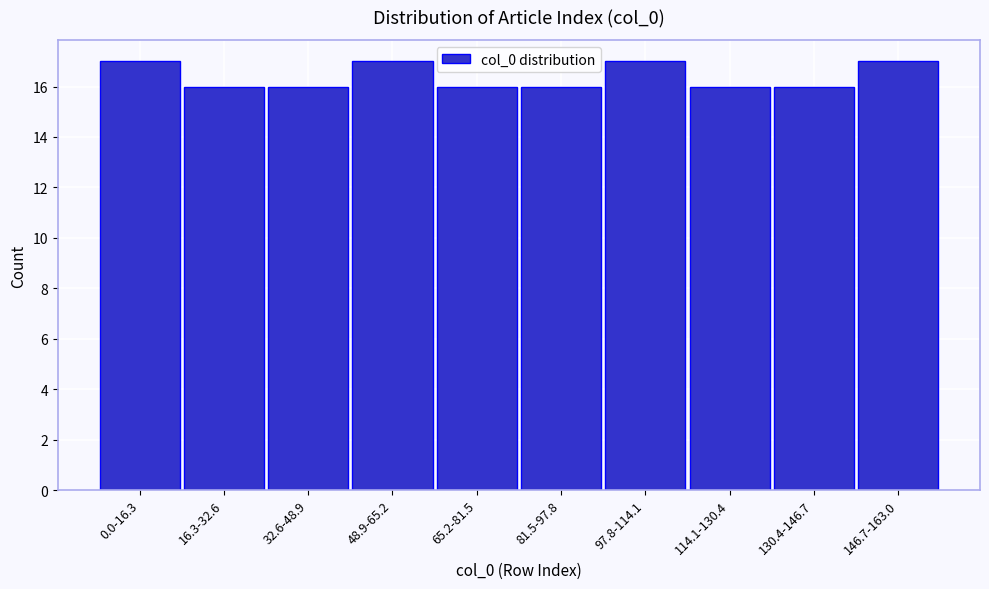

Reading right to left, transcribe all the data shown in this chart.

17	16	16	17	16	16	17	16	16	17